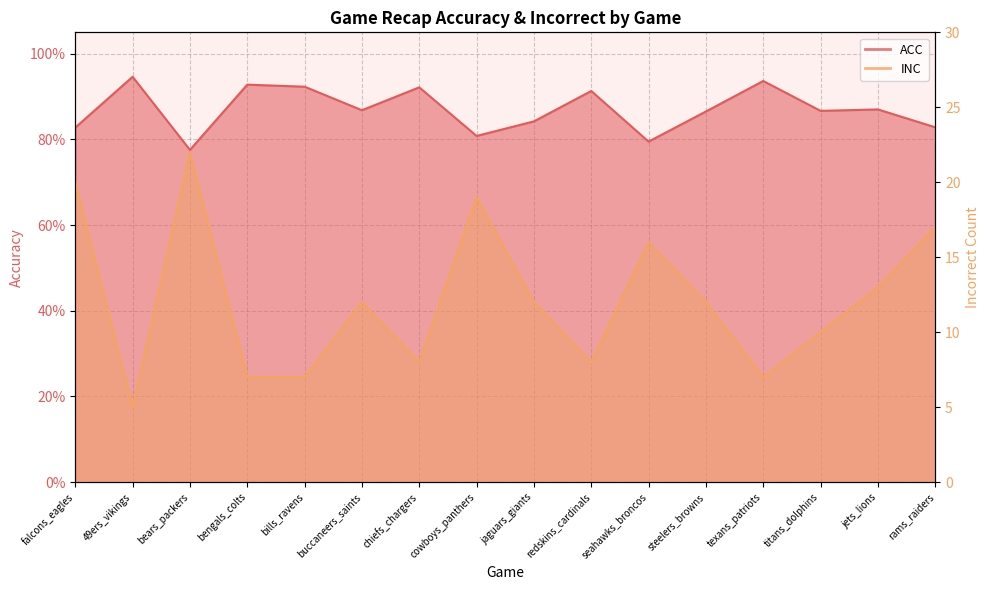

Rank the series by their average value, from lowest to highest.

ACC, INC